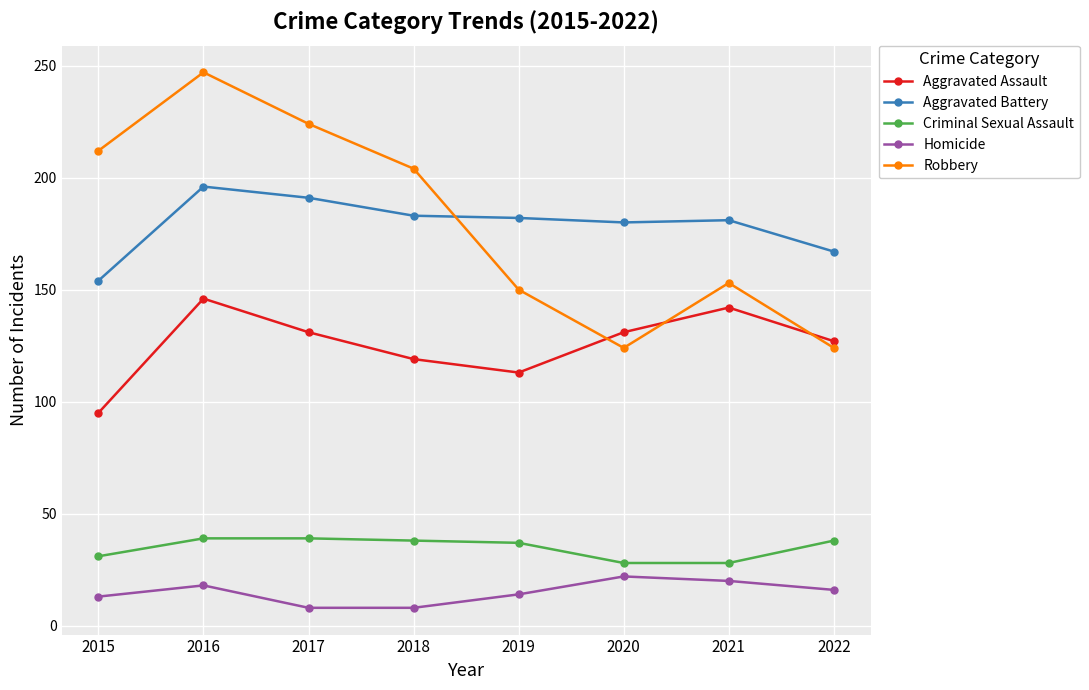

Which series has the widest spread of values?

Robbery